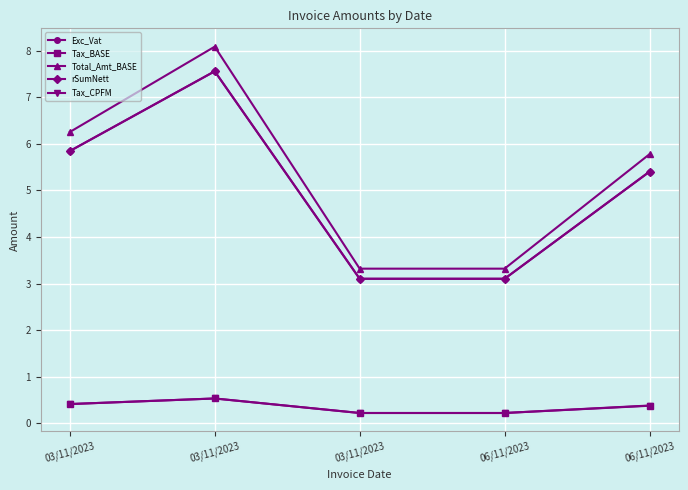

What is the spread (max minus min) of values at 03/11/2023?

5.8